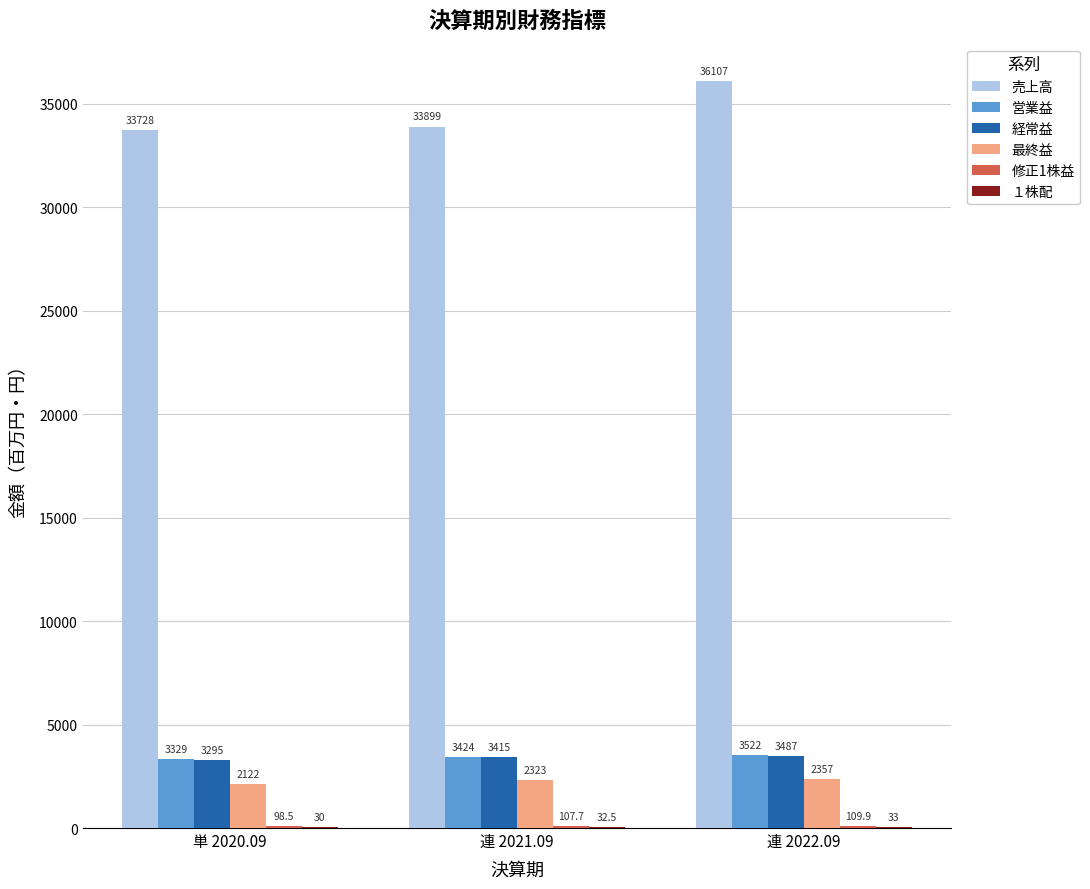

Which series changed the most between 単 2020.09 and 連 2022.09?

売上高